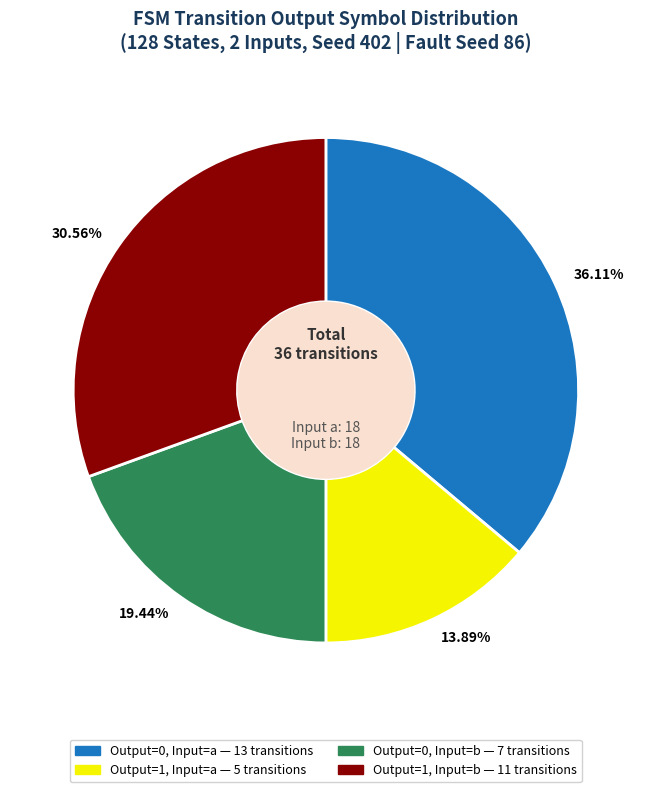

Does any single category account for the majority?

No